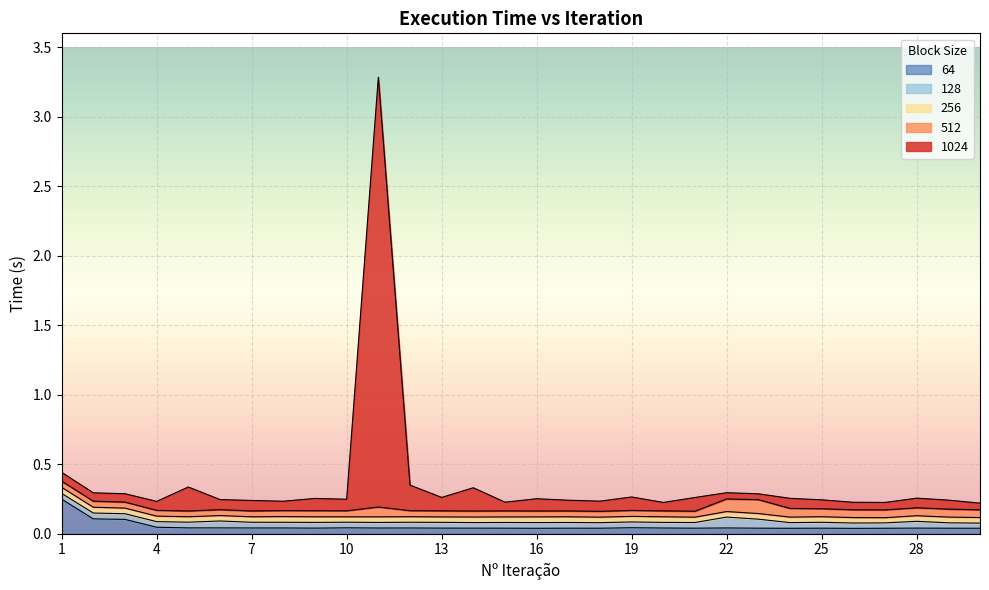

How many times do 1024 and 64 cross each other?

1